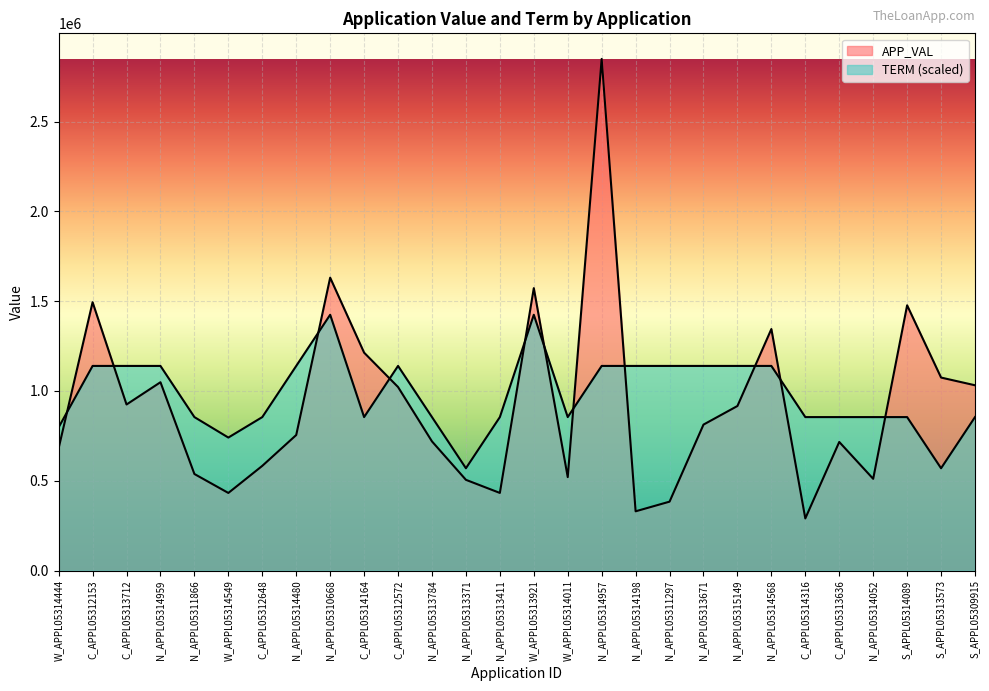

How many data points does each series have?

28